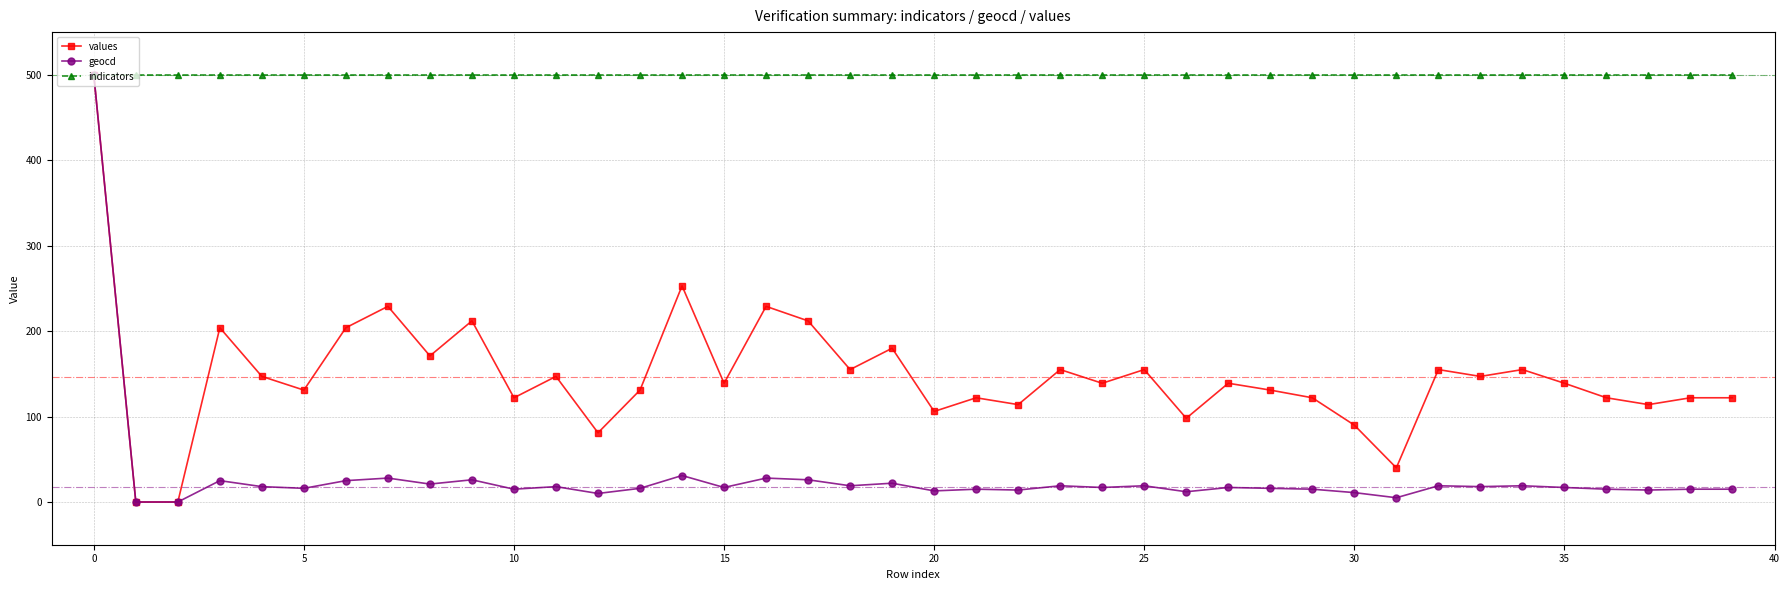

Rank the series by their average value, from highest to lowest.

indicators, values, geocd